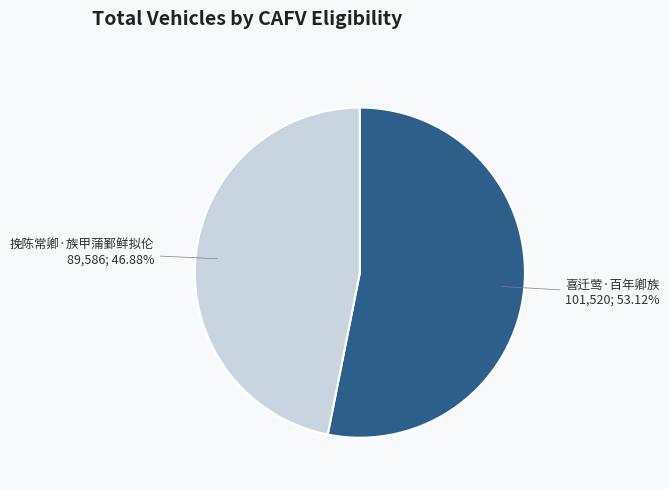

Is there a majority slice in this chart?

Yes